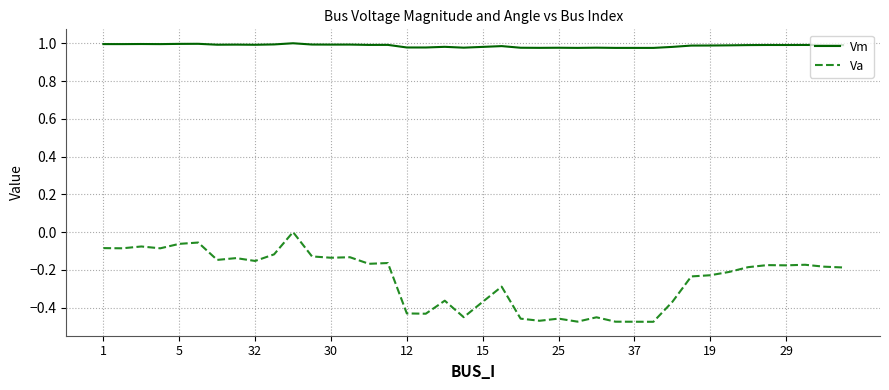

Which series has the largest range (max minus min)?

Va